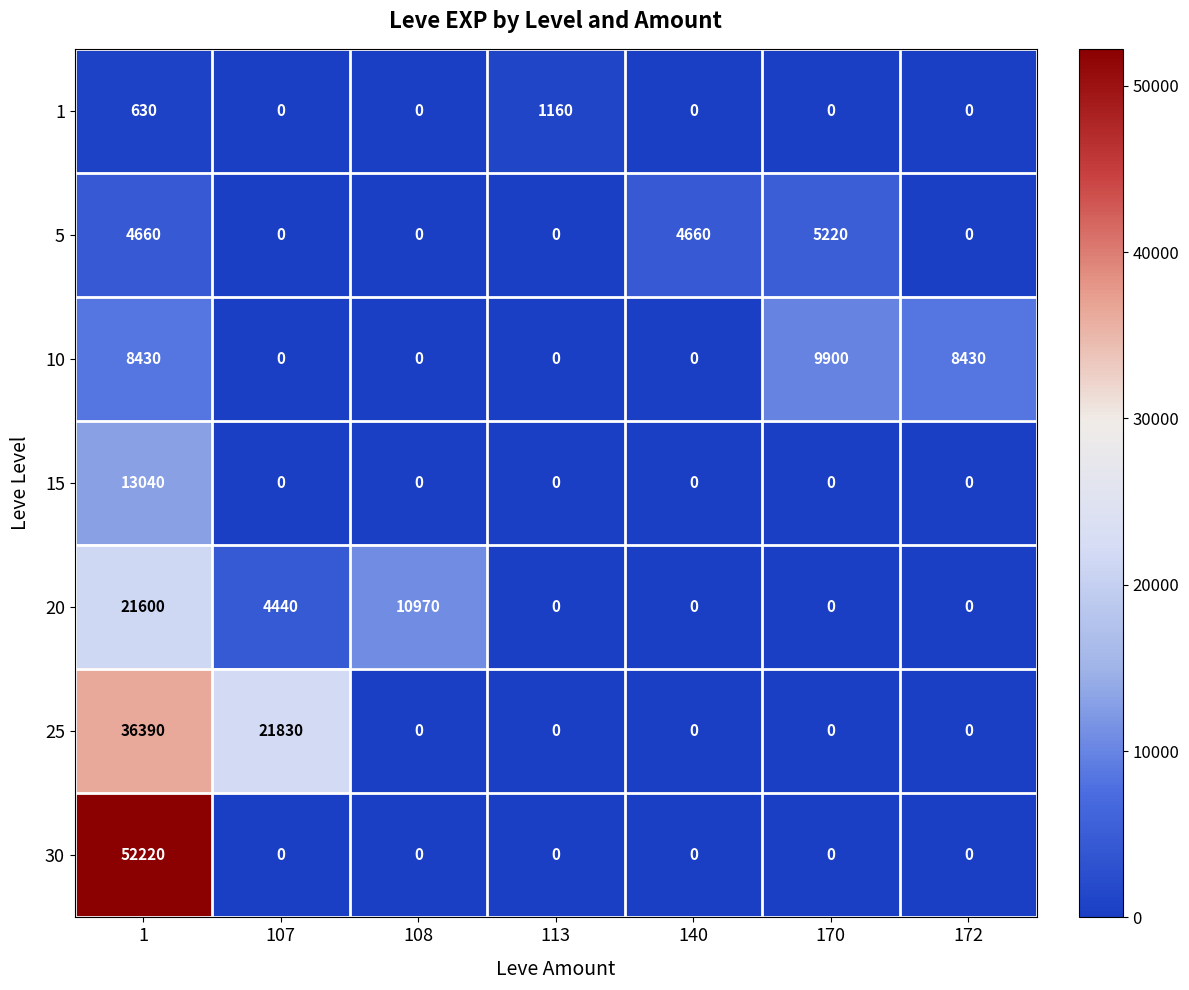

What is the difference between the second highest and minimum values in the 1 series?

630